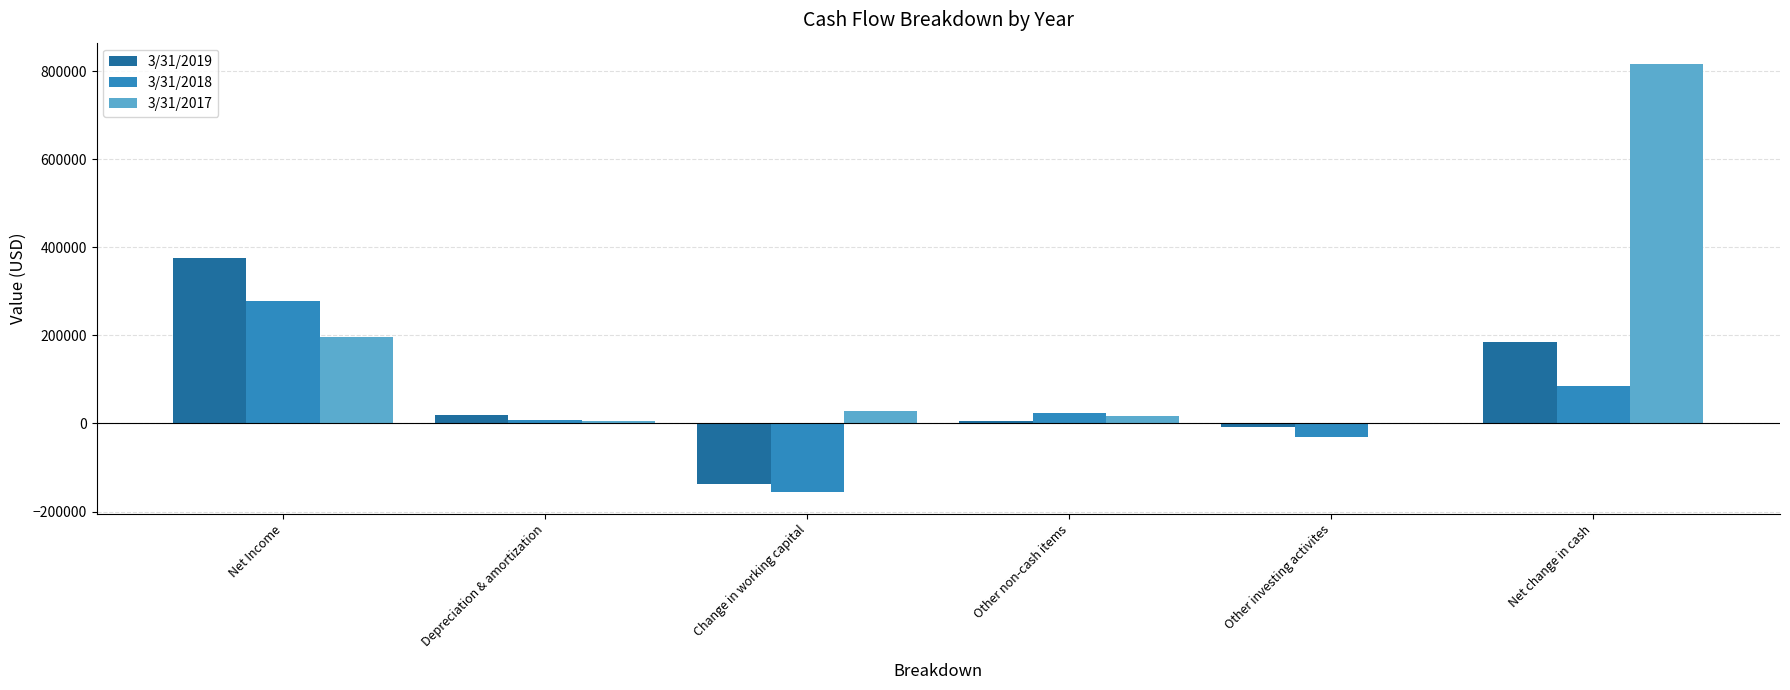

Count the number of data series in this chart.

3